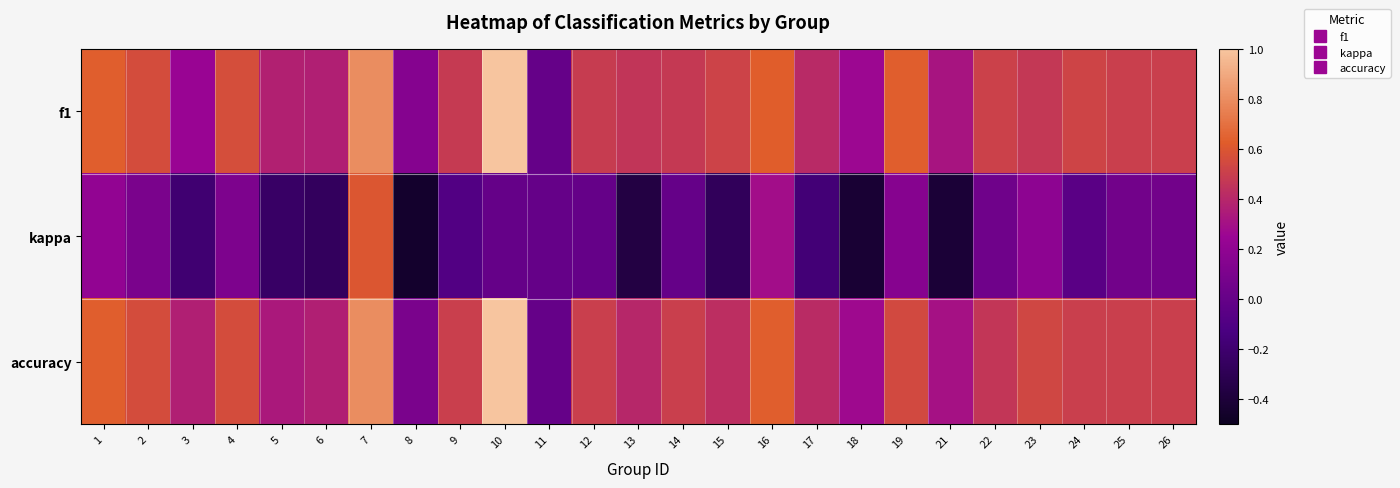

Rank the series at 3 from highest to lowest value.

accuracy, f1, kappa